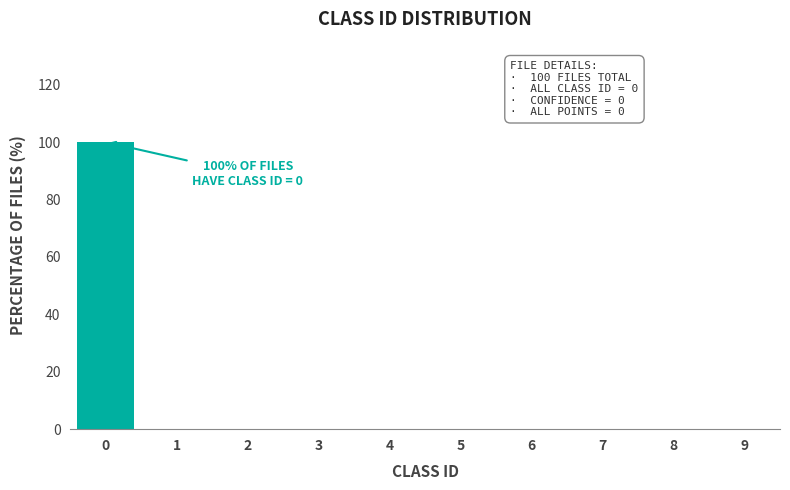

Reading left to right, what are all the values shown in this chart?

0=100	1=0	2=0	3=0	4=0	5=0	6=0	7=0	8=0	9=0